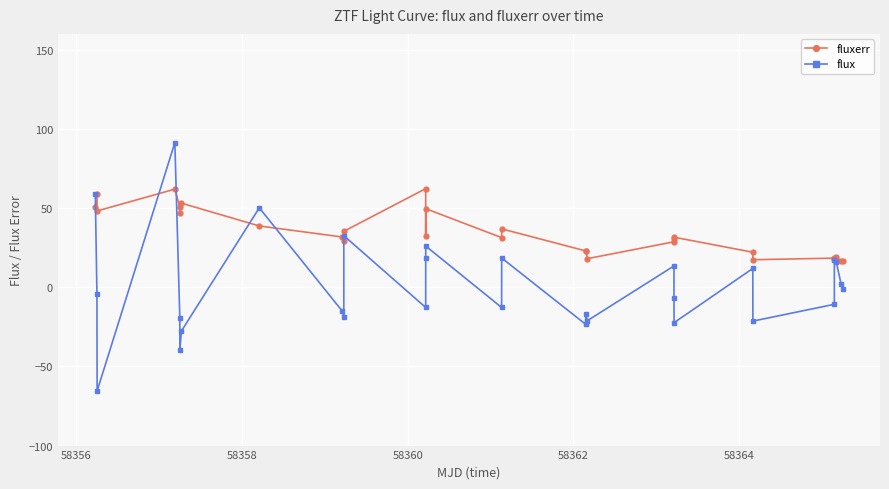

Reading left to right, transcribe all the data shown in this chart.

fluxerr: 50.5	58.8	48.2	62.0	50.5	46.7	53.1	38.7	31.7	29.2	35.3	62.3	32.3	49.6	31.3	36.9	22.9	23.0	18.1	28.7	30.6	31.6	22.1	17.4	18.4	17.9	19.3	16.5	16.8
flux: 59.1	-4.4	-65.5	91.3	-19.3	-39.8	-27.7	50.2	-15.0	-18.5	32.6	-12.8	18.3	26.0	-12.8	18.5	-23.4	-17.1	-21.1	13.5	-6.9	-22.4	11.9	-21.4	-10.8	17.0	15.7	2.1	-1.3